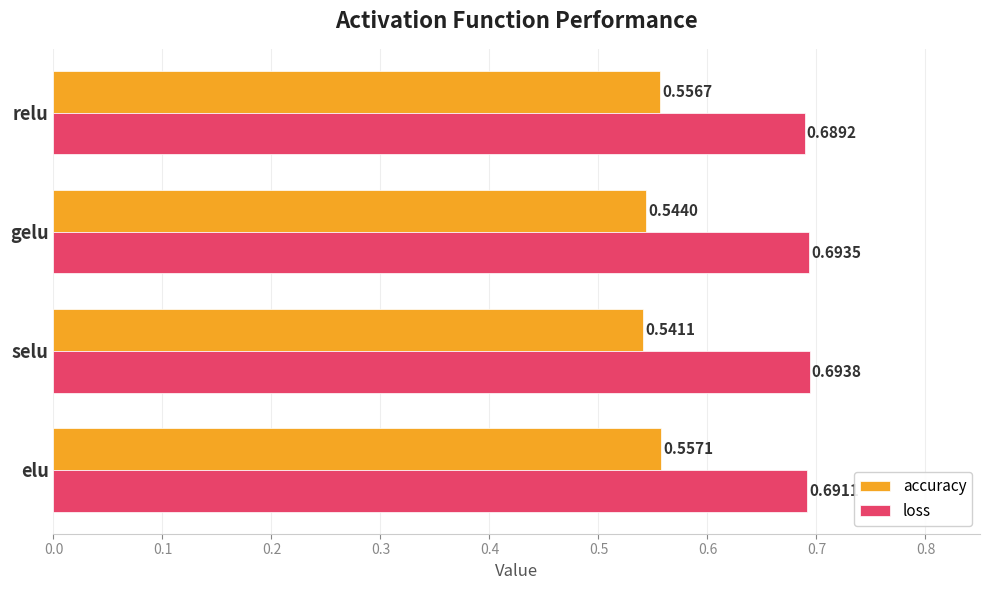

Is the value of accuracy at selu greater than the value of loss at relu?

No